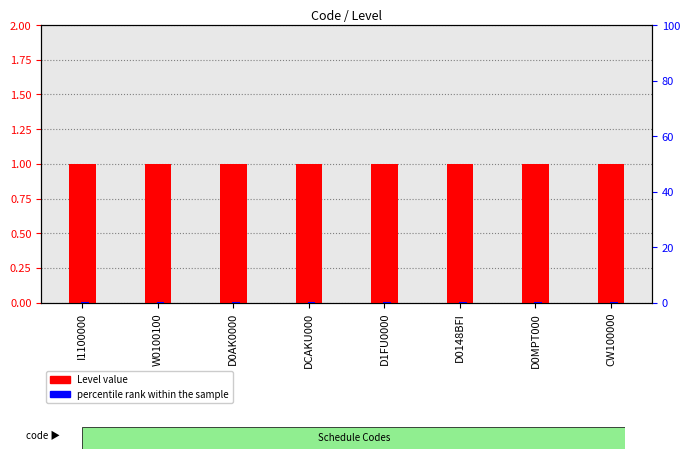

List the series in order of their overall mean, highest first.

Level, percentile rank within the sample